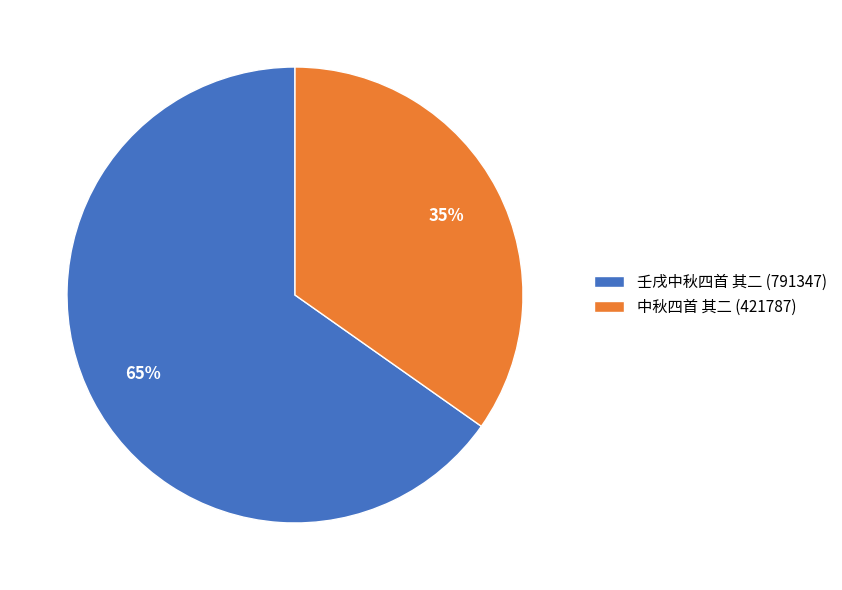

Is the sum of 壬戌中秋四首 其二 (791347) and 中秋四首 其二 (421787) greater than half?

Yes